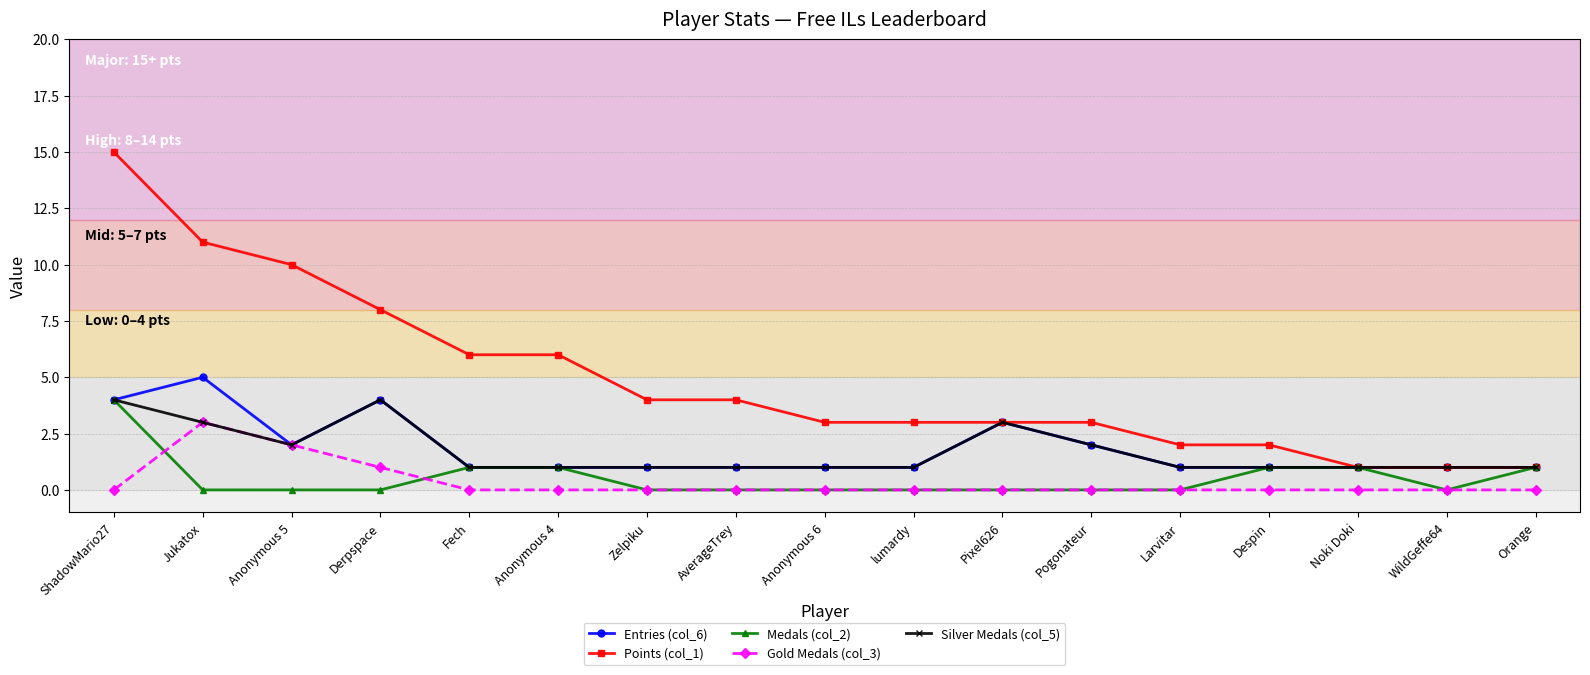

Which label corresponds to the largest value in the chart?

ShadowMario27